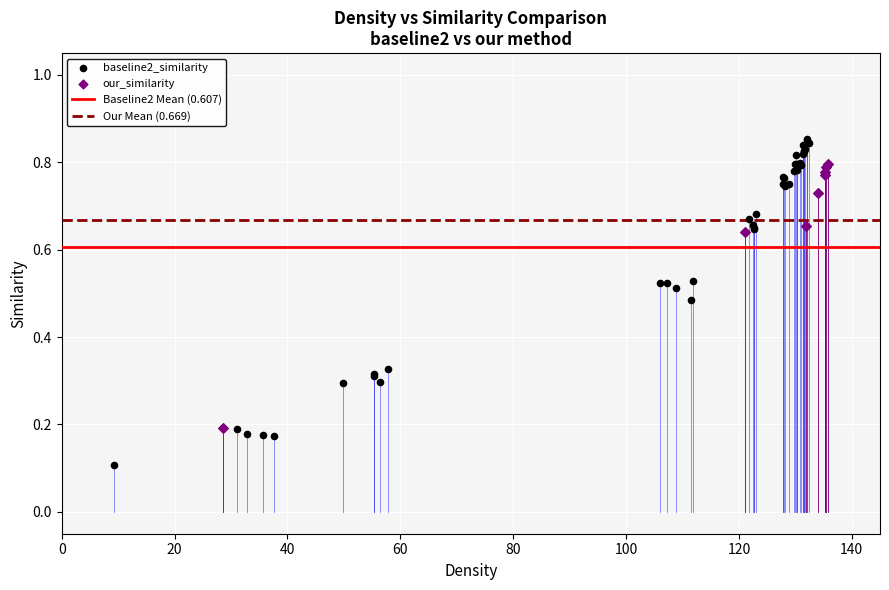

Which series contains the highest Y value?

baseline2_similarity